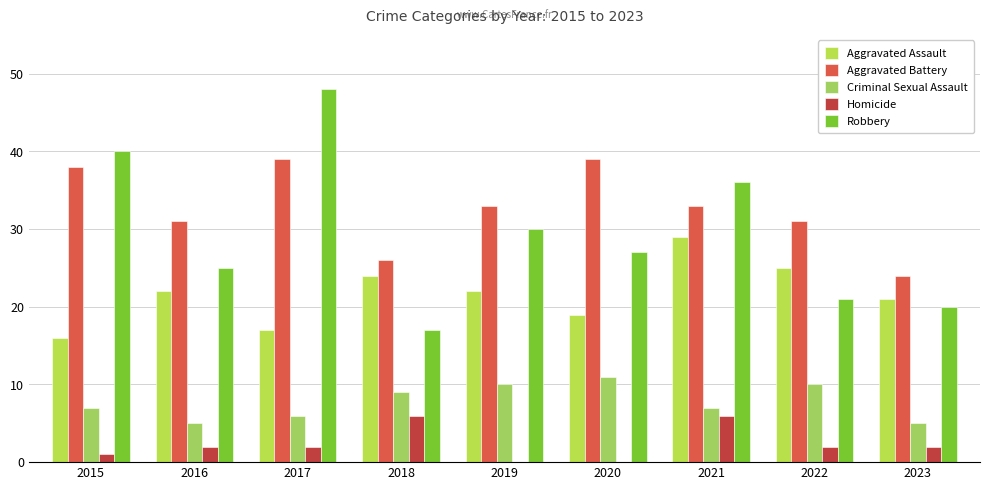

What is the greatest value displayed?

48